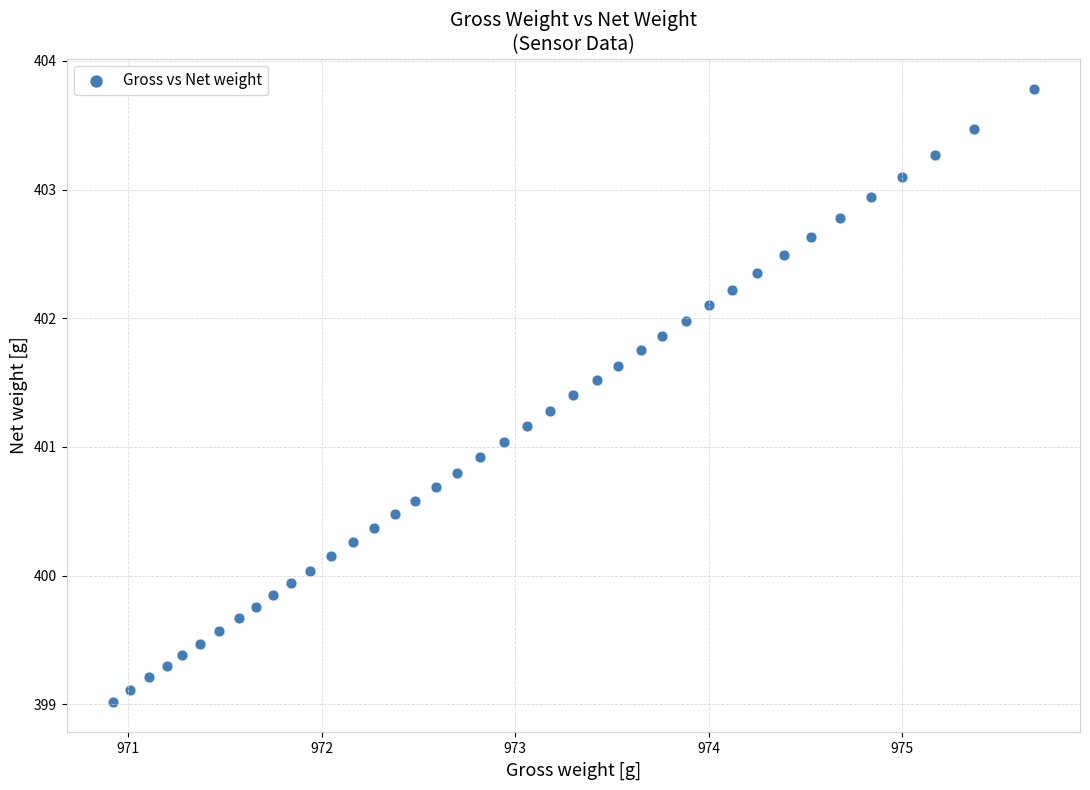

What is the range of X values (max minus min)?

4.8